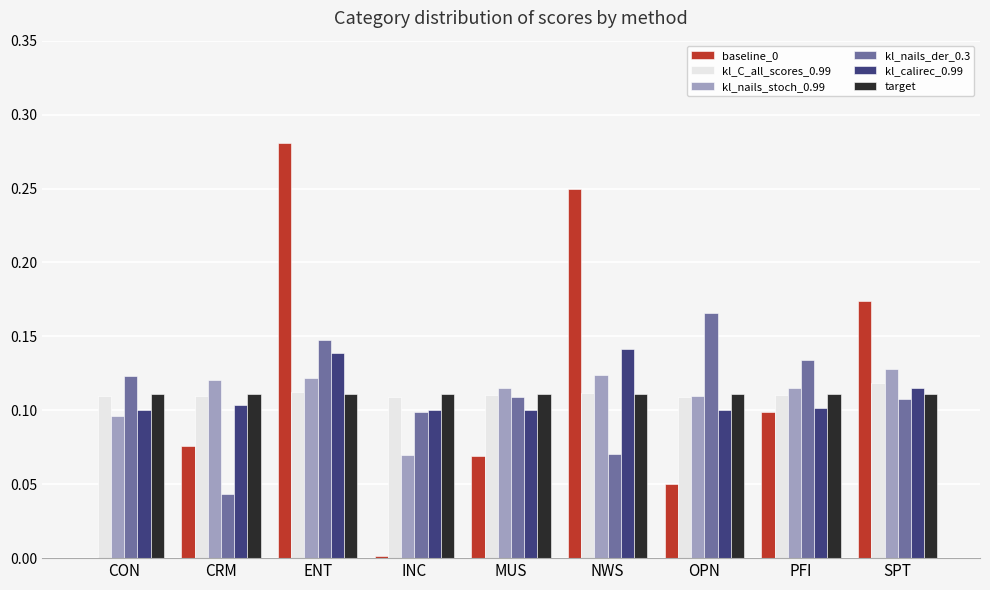

The baseline_0 series shows 0.1 at ENT. True or false?

False